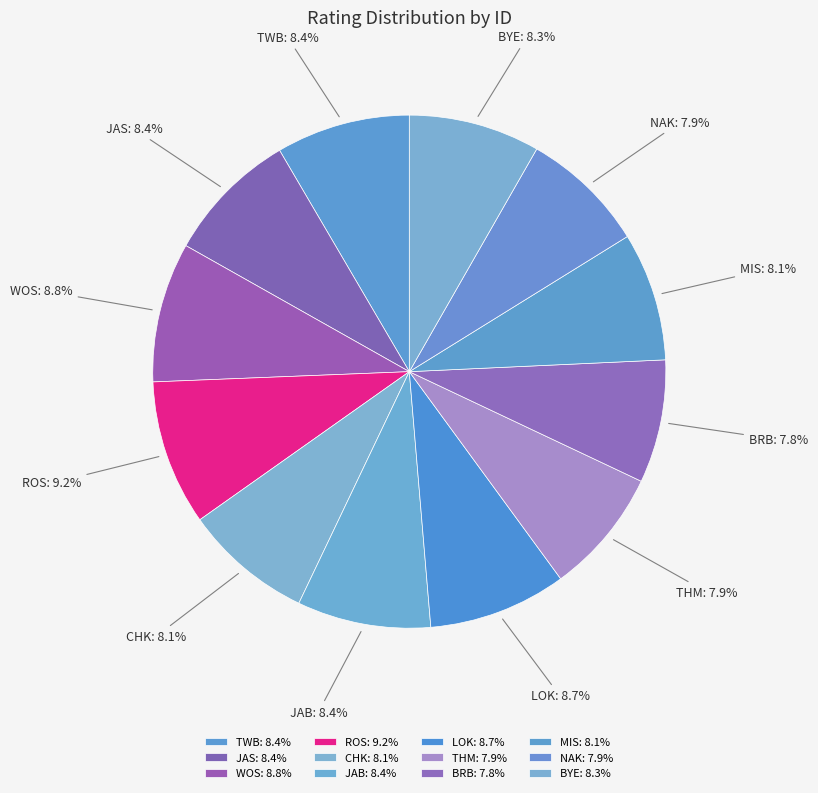

Approximately how many times larger is the value at LOK compared to MIS?

1.1